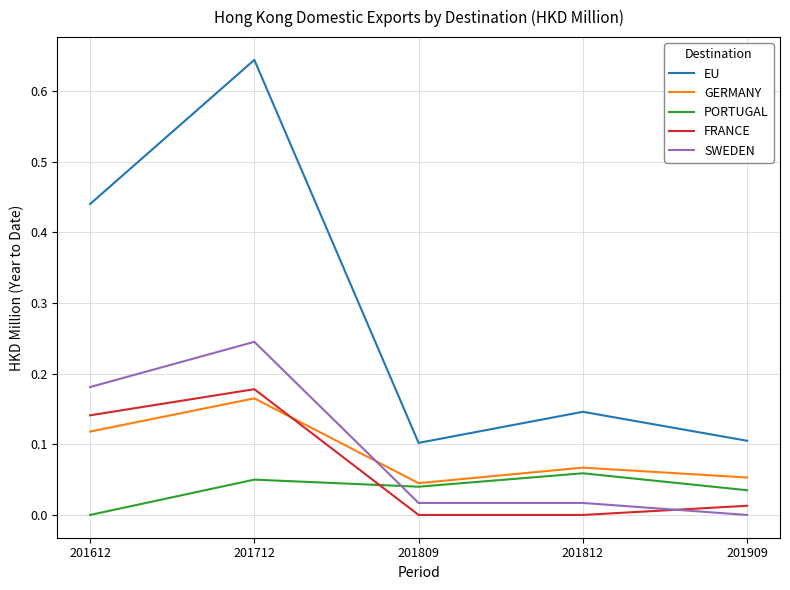

How many values in the PORTUGAL series exceed 0?

4